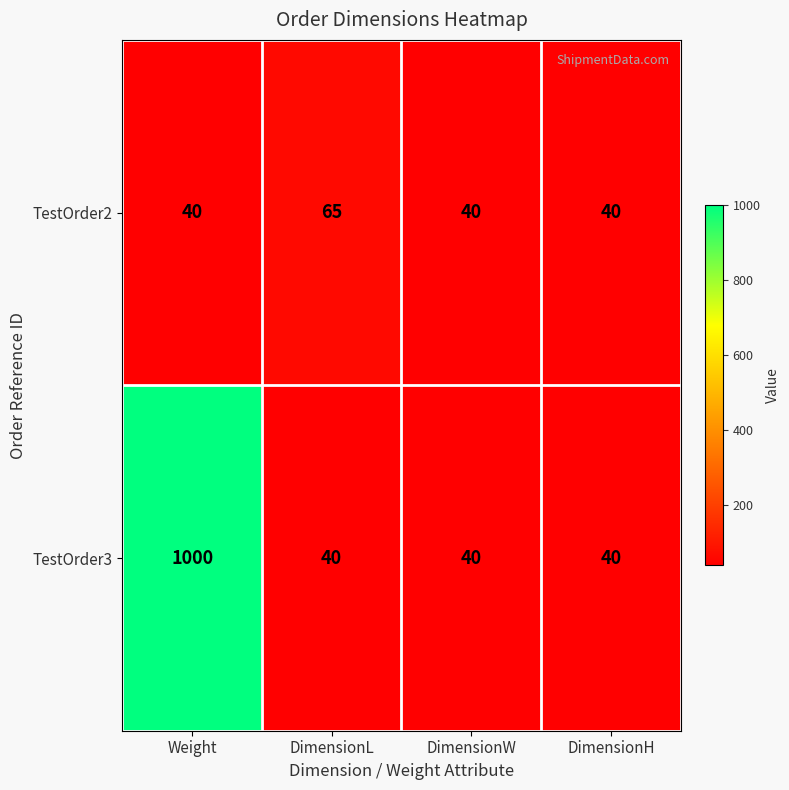

The TestOrder3 series shows 40 at DimensionW. True or false?

True